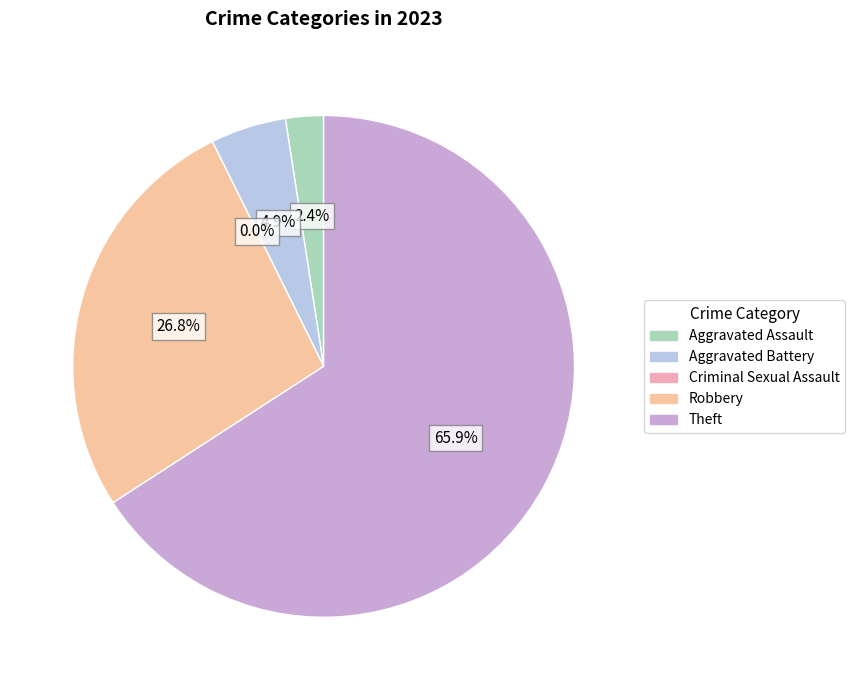

Which slice is the largest?

Theft